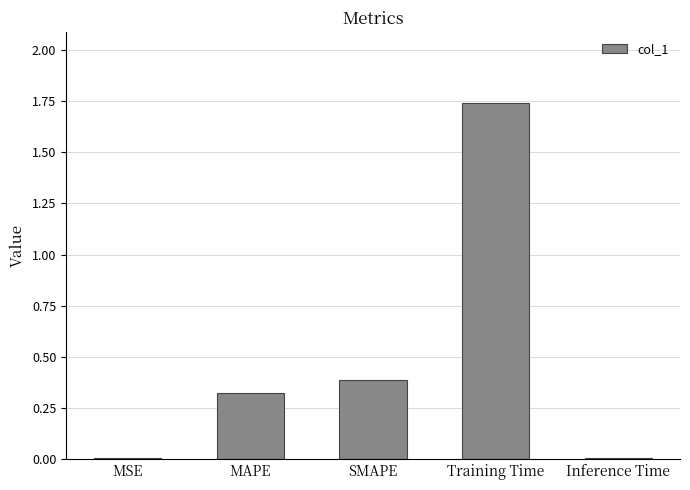

The value at MAPE is 0.6. True or false?

False